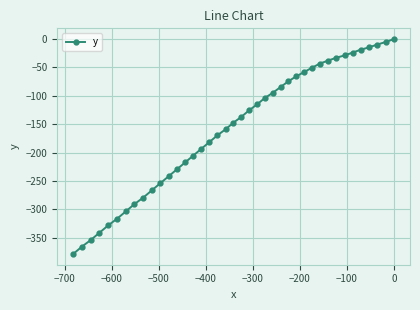

Count the number of categories in the chart.

40